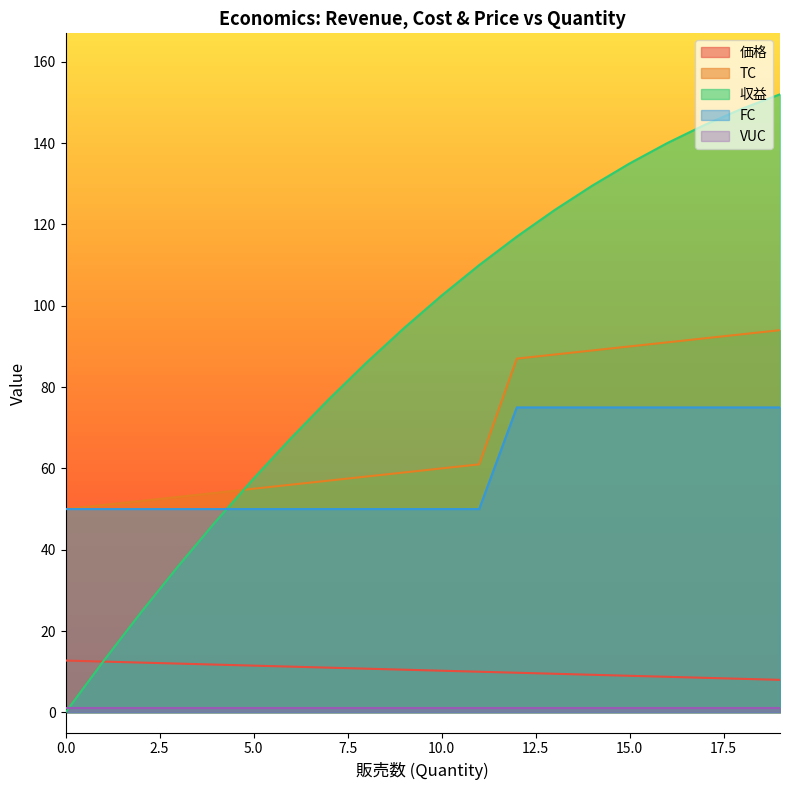

The FC series shows 50.0 at 3. True or false?

True